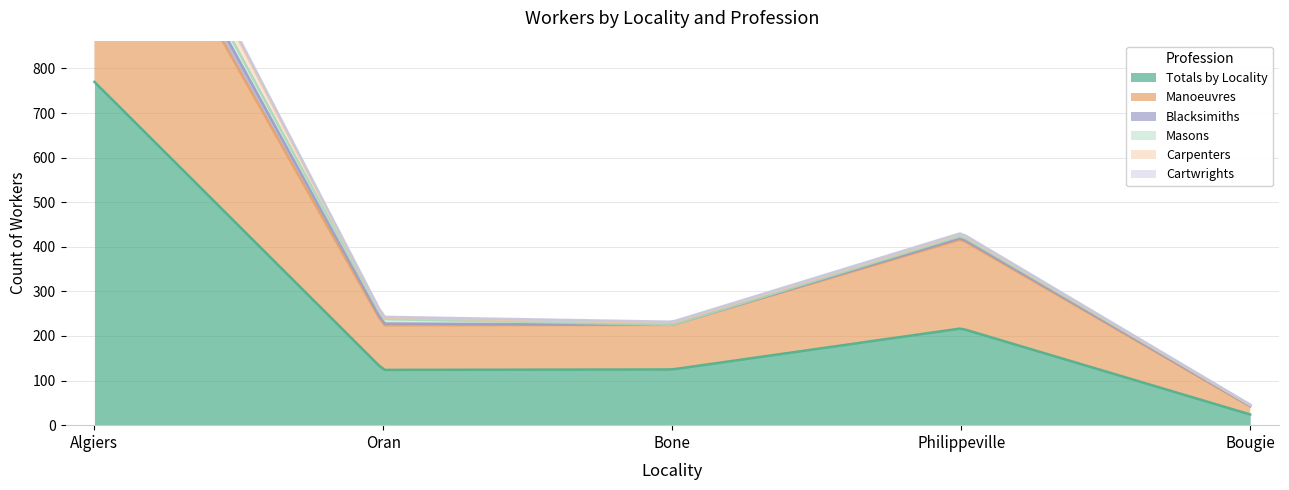

Rank the series at Algiers from highest to lowest value.

Totals by Locality, Manoeuvres, Carpenters, Blacksimiths, Masons, Cartwrights